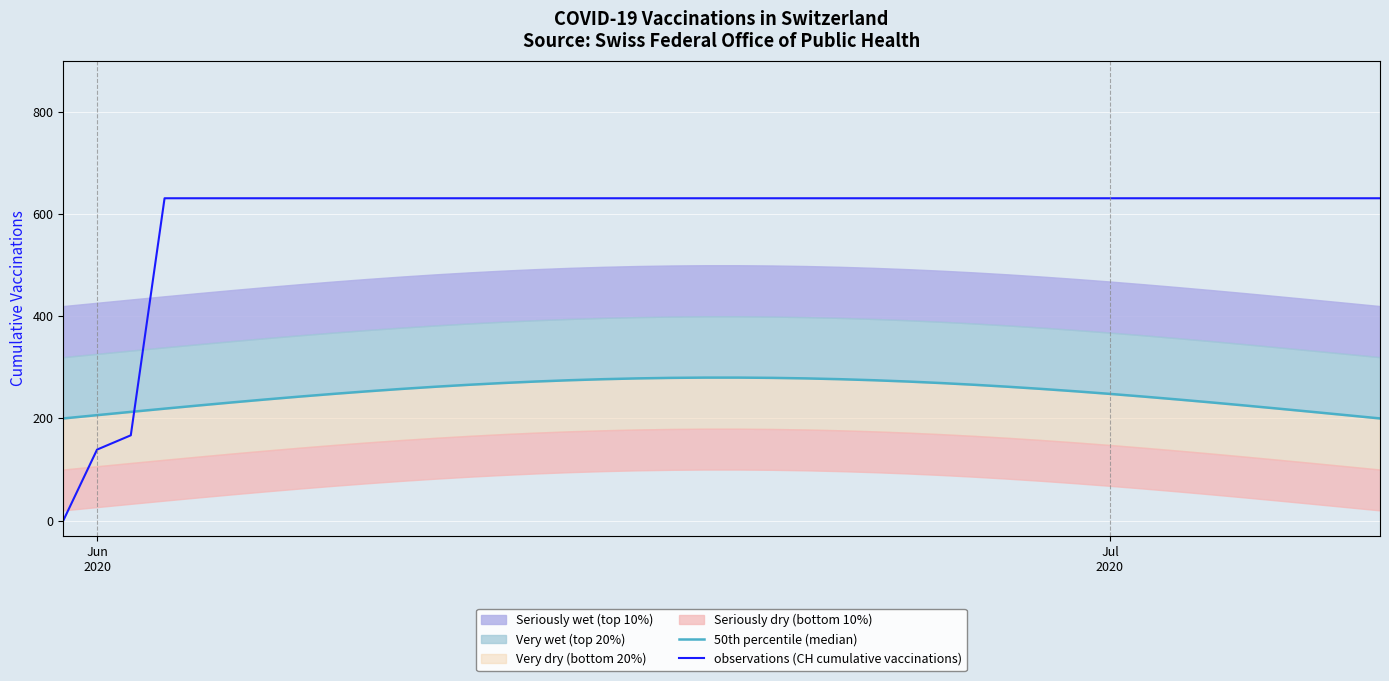

Which series has the largest range (max minus min)?

observations (CH cumulative vaccinations)